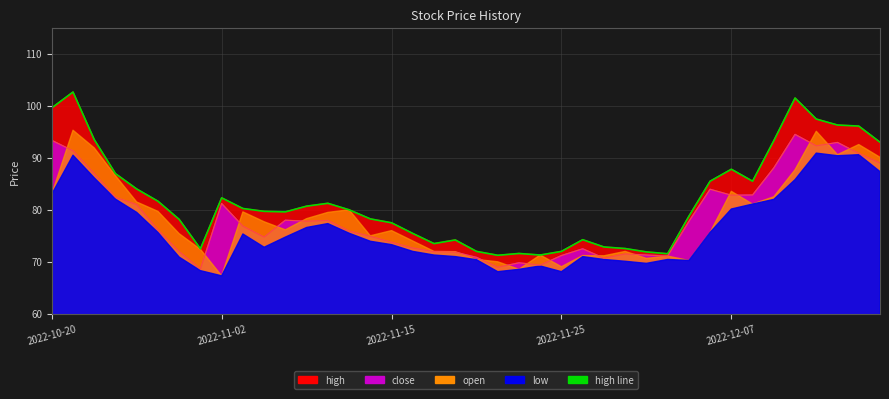

What is the sum of all high_line values?

3278.2